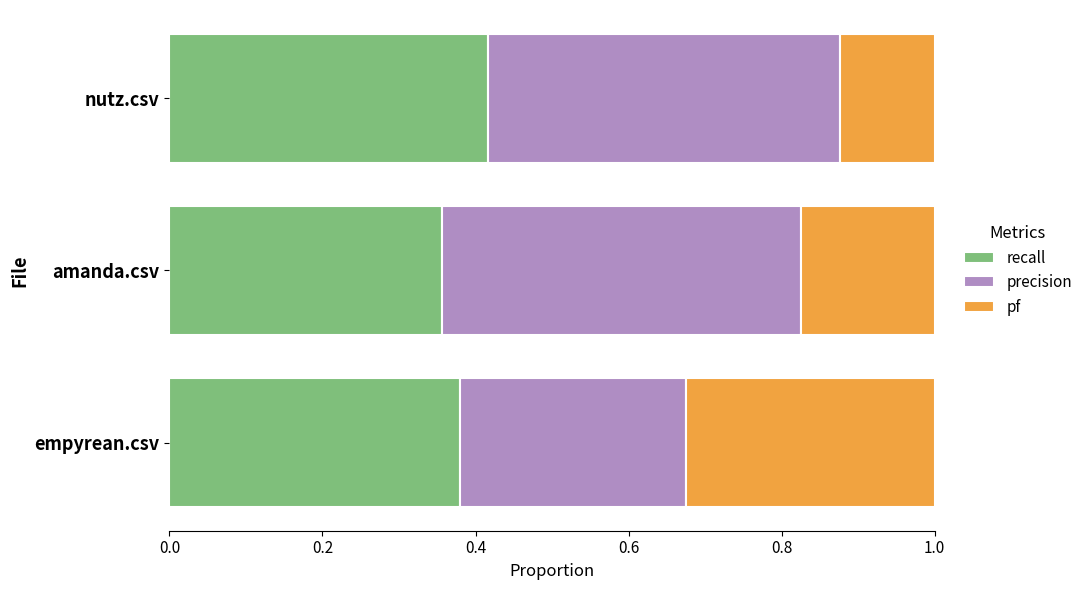

What is the sum of all recall values?

1.2